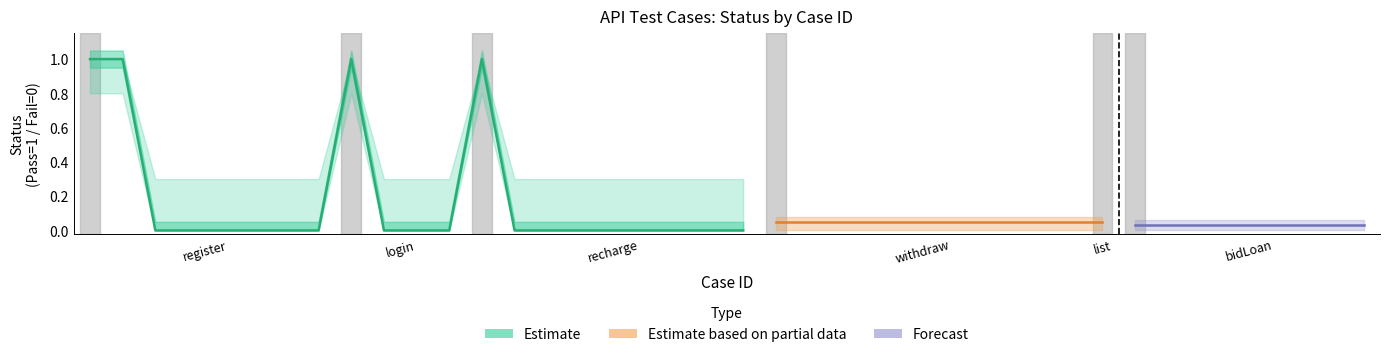

Reading right to left, transcribe all the data shown in this chart.

status: 40=0.0	39=0.0	38=0.0	37=0.0	36=0.0	35=0.0	34=0.0	33=1.0	32=1.0	31=0.0	30=0.0	29=0.0	28=0.0	27=0.0	26=0.0	25=0.0	24=0.0	23=0.0	22=1.0	21=0.0	20=0.0	19=0.0	18=0.0	17=0.0	16=0.0	15=0.0	14=0.0	13=1.0	12=0.0	11=0.0	10=0.0	9=1.0	8=0.0	7=0.0	6=0.0	5=0.0	4=0.0	3=0.0	2=1.0	1=1.0
status_upper: 40=0.3	39=0.3	38=0.3	37=0.3	36=0.3	35=0.3	34=0.3	33=1.0	32=1.0	31=0.3	30=0.3	29=0.3	28=0.3	27=0.3	26=0.3	25=0.3	24=0.3	23=0.3	22=1.0	21=0.3	20=0.3	19=0.3	18=0.3	17=0.3	16=0.3	15=0.3	14=0.3	13=1.0	12=0.3	11=0.3	10=0.3	9=1.0	8=0.3	7=0.3	6=0.3	5=0.3	4=0.3	3=0.3	2=1.0	1=1.0
status_lower: 40=0.0	39=0.0	38=0.0	37=0.0	36=0.0	35=0.0	34=0.0	33=0.8	32=0.8	31=0.0	30=0.0	29=0.0	28=0.0	27=0.0	26=0.0	25=0.0	24=0.0	23=0.0	22=0.8	21=0.0	20=0.0	19=0.0	18=0.0	17=0.0	16=0.0	15=0.0	14=0.0	13=0.8	12=0.0	11=0.0	10=0.0	9=0.8	8=0.0	7=0.0	6=0.0	5=0.0	4=0.0	3=0.0	2=0.8	1=0.8